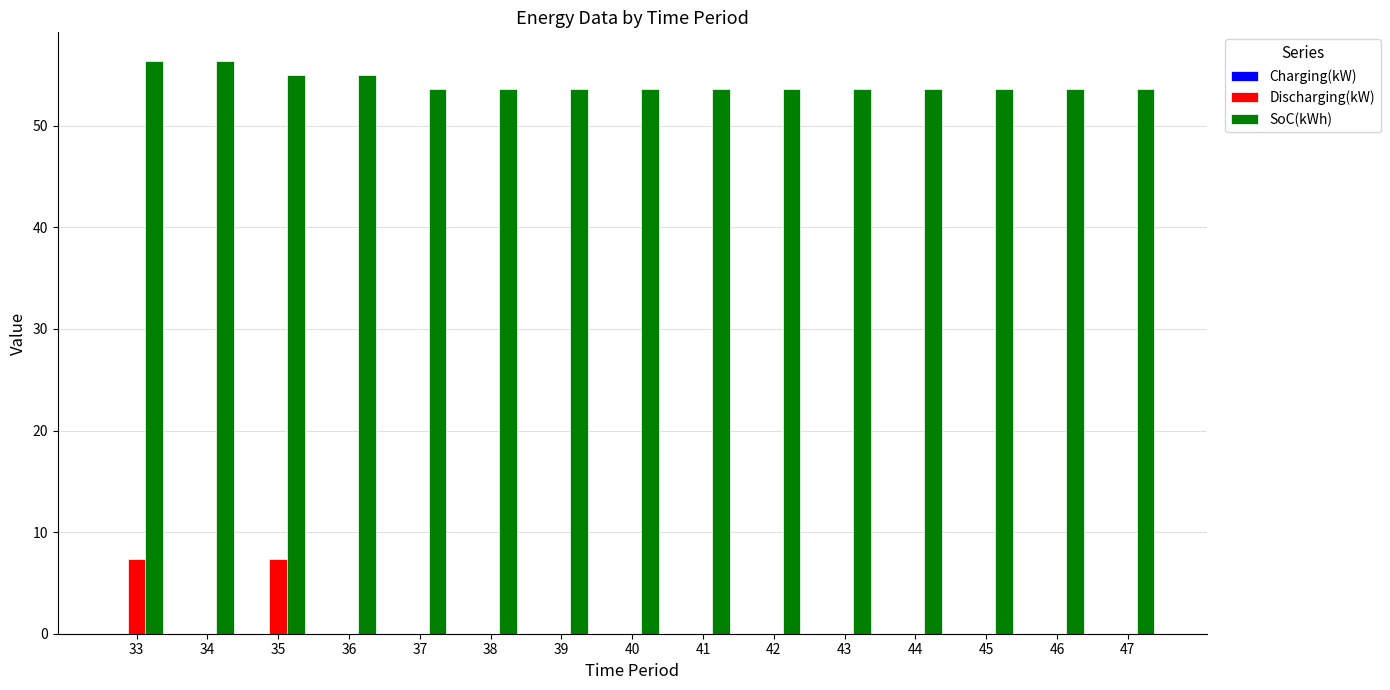

Count the number of categories in the chart.

15